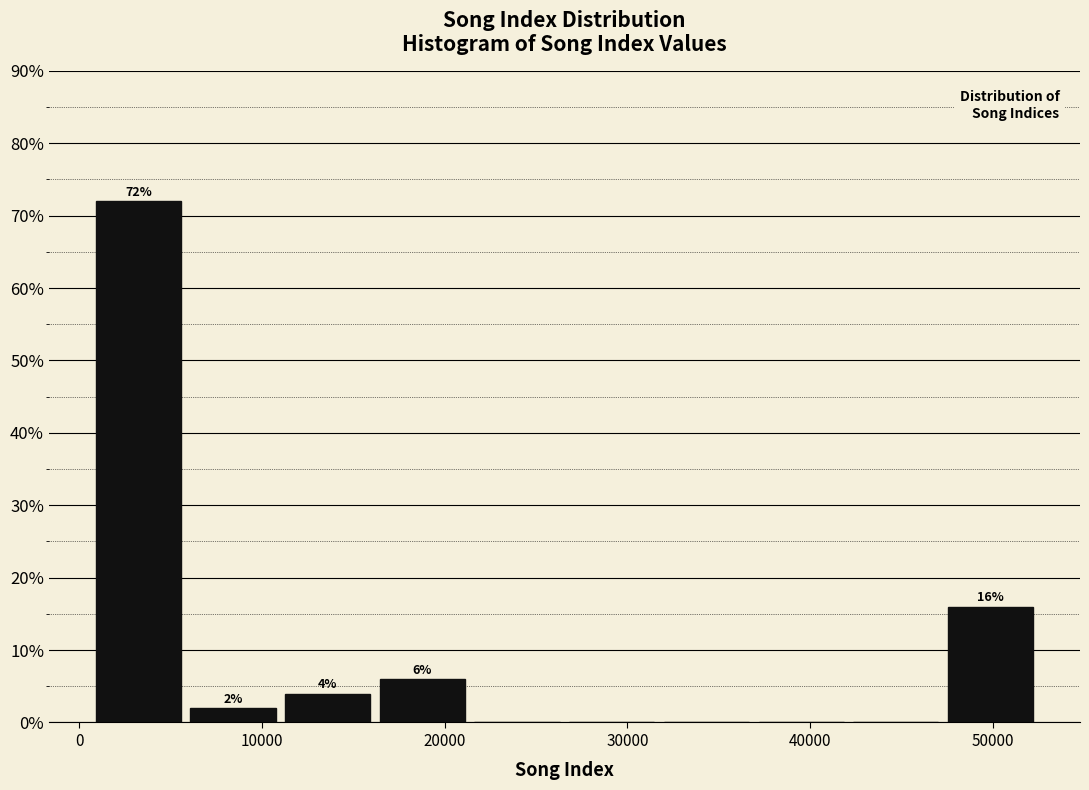

Over which range of the x-axis is the bar tallest?

1000 to 6000